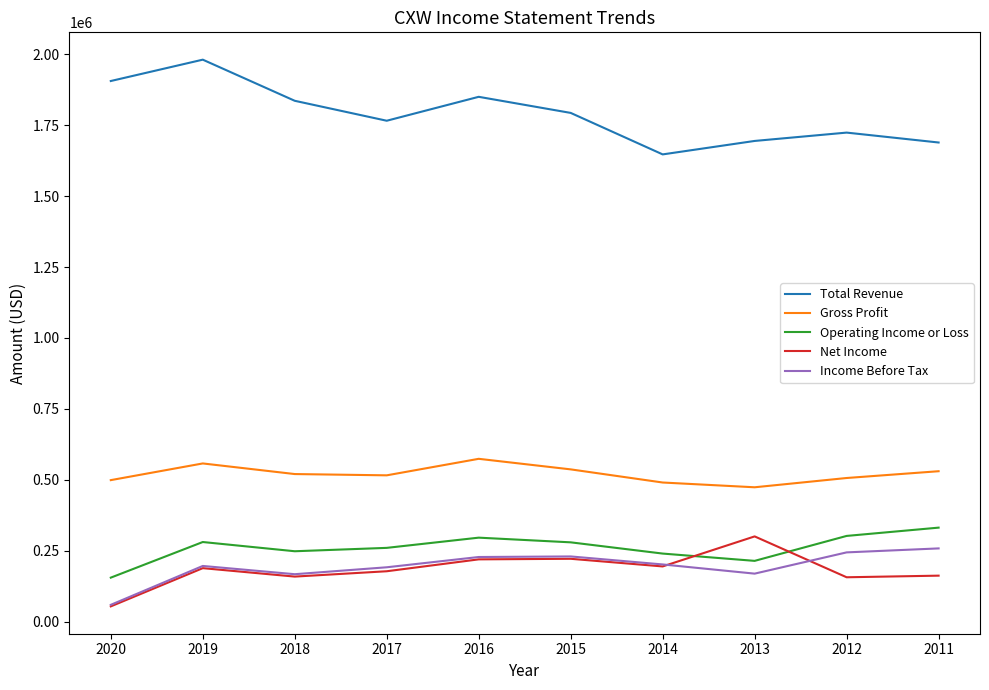

At how many categories does at least one series exceed 1564508?

10